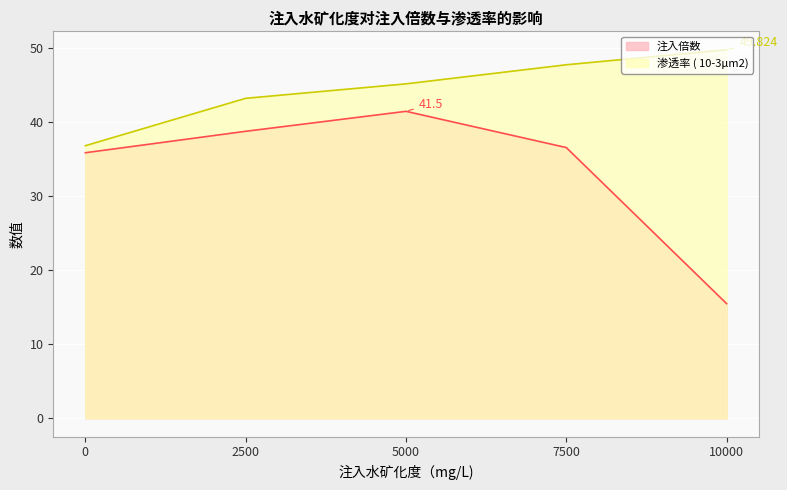

Between 2500 and 10000, which series saw the biggest shift?

注入倍数